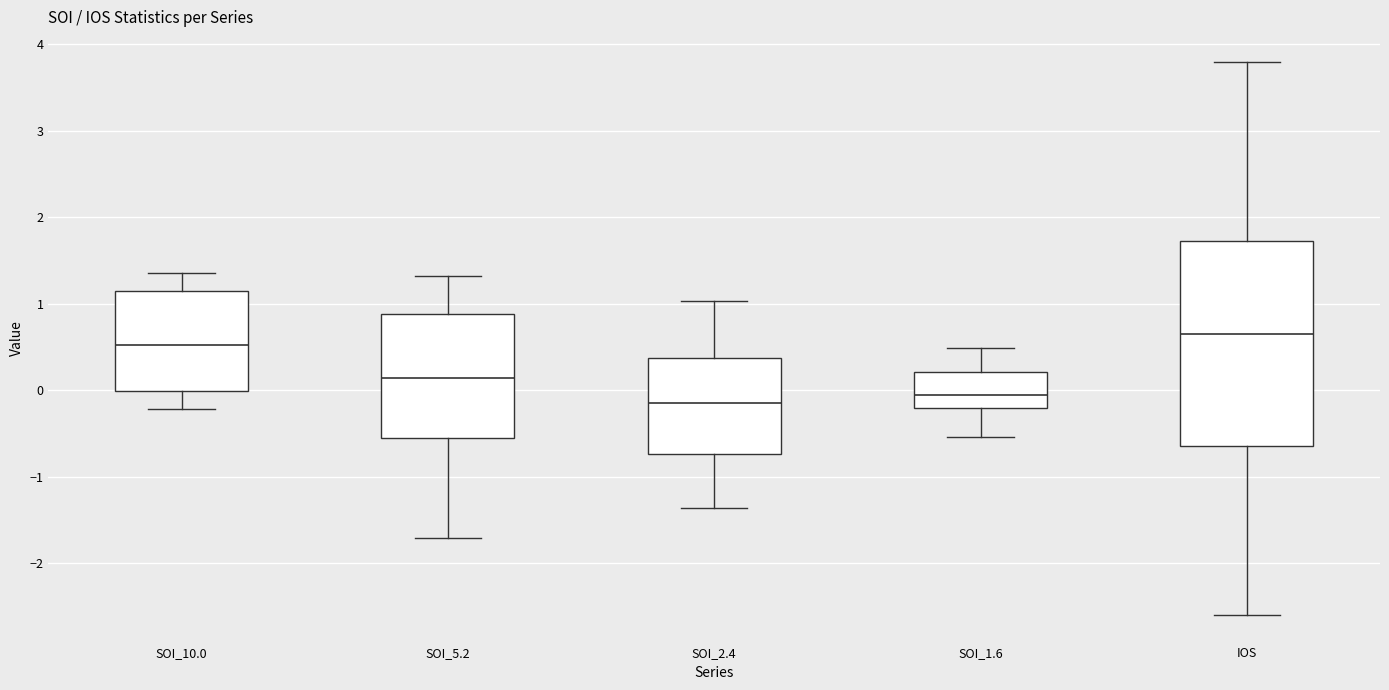

Where does the upper whisker of the box for SOI_10.0 end on the y-axis? The values are not printed on the chart, so give them approximately, as read against the axis.

1.4